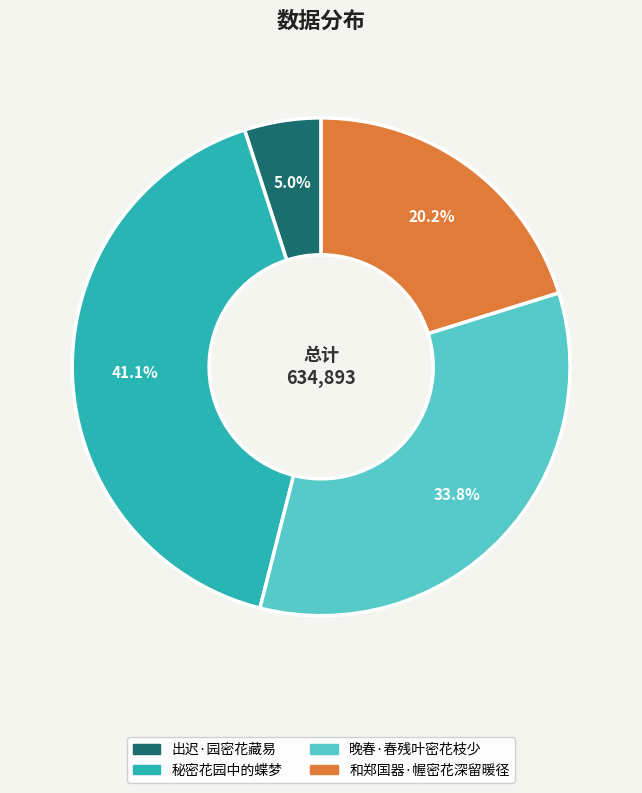

Is the sum of 和郑国器·幄密花深留暖径 and 晚春·春残叶密花枝少 greater than half?

Yes